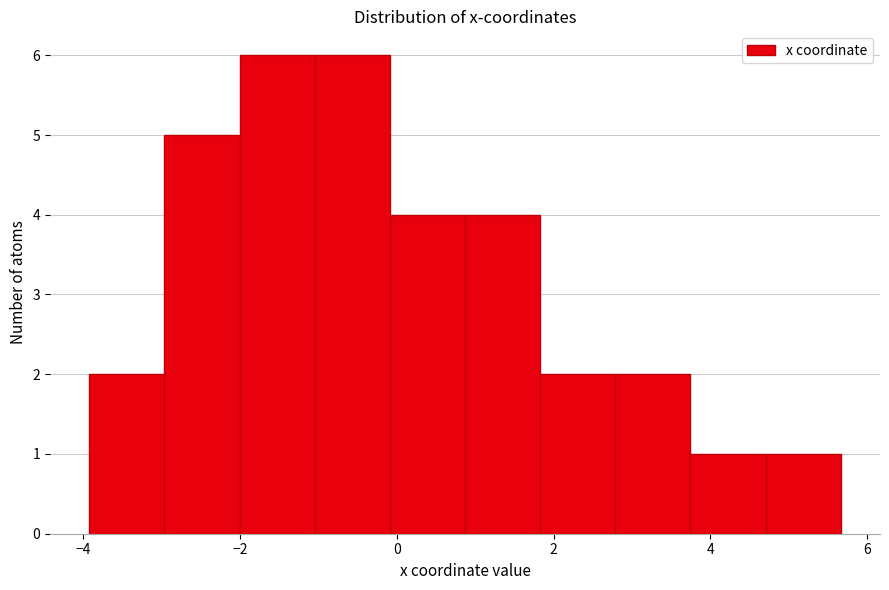

What is the height of the bar covering 3.8 to 4.8 on the x-axis? Neither the bar edges nor the heights are printed on the chart, so give them approximately, as read against the axes.

1